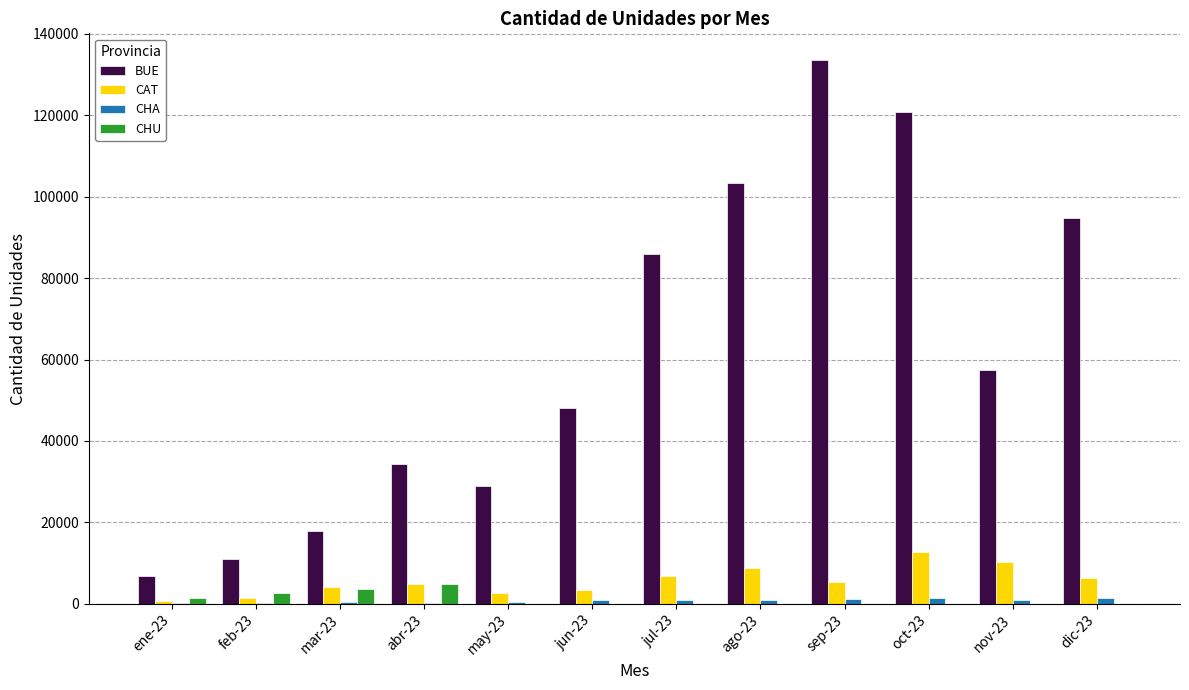

The CHA series shows 1296 at sep-23. True or false?

True